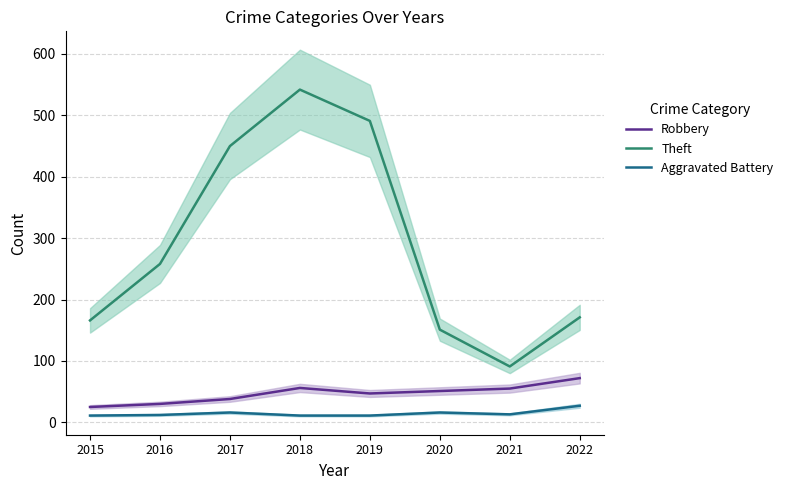

Between 2022 and 2019, which is larger?

2022